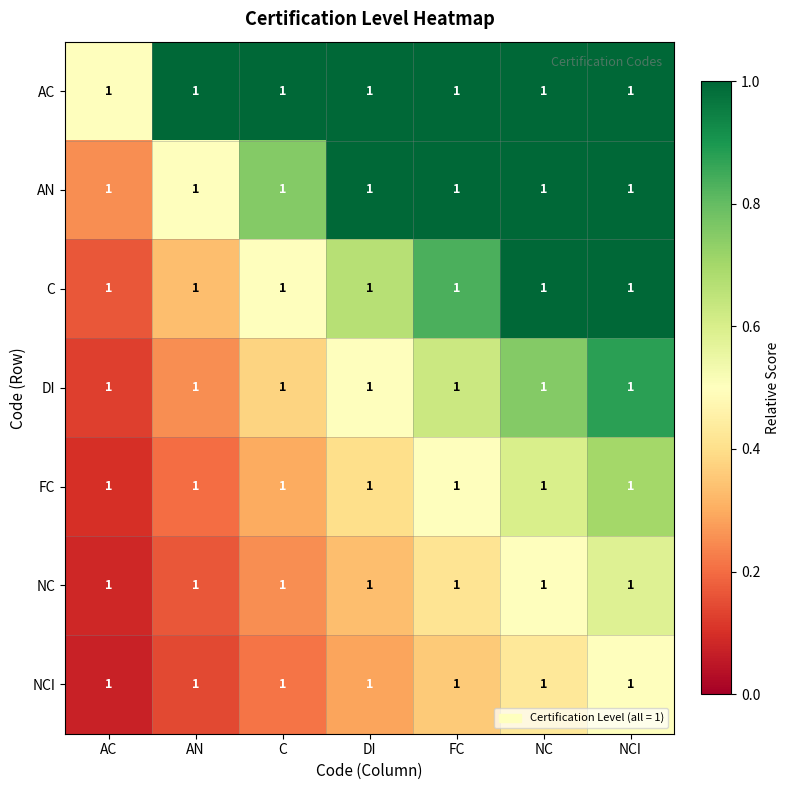

What is the spread (max minus min) of values at AC?

0.4